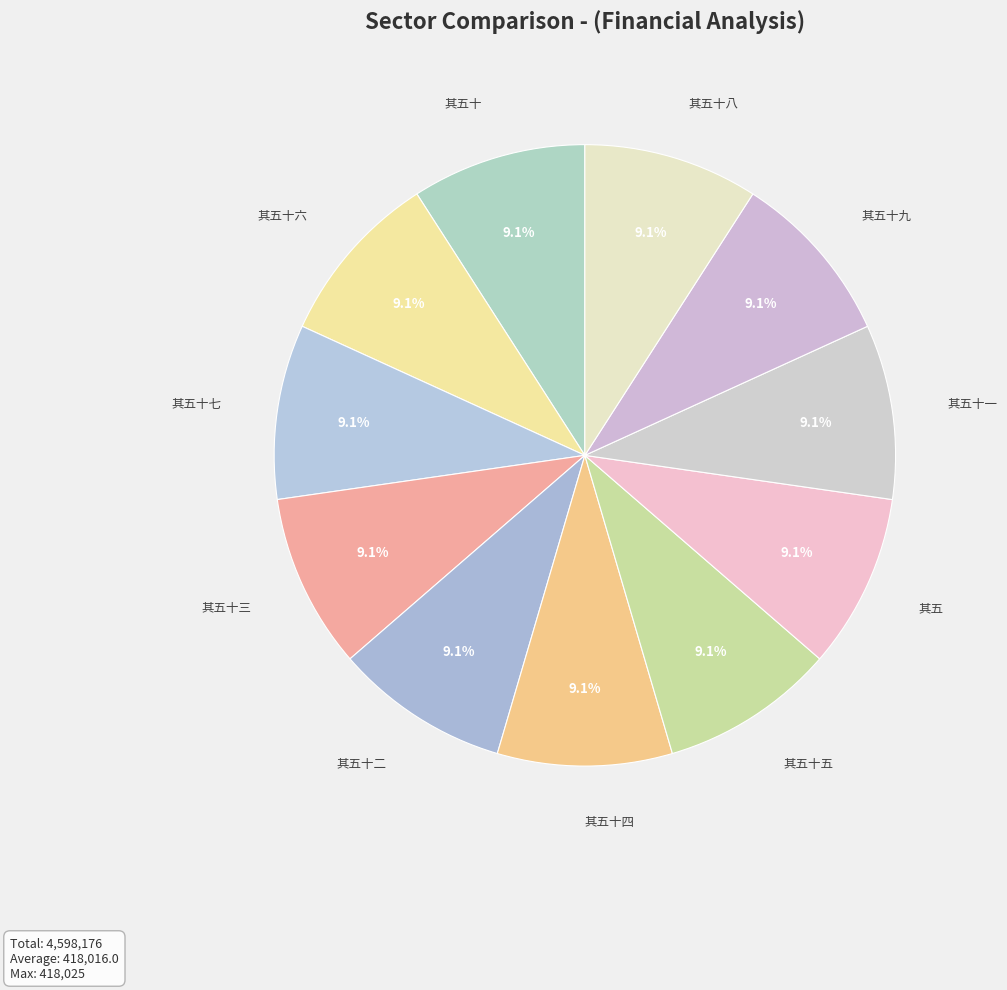

The 其五十九 slice represents 23% of the pie. True or false?

False